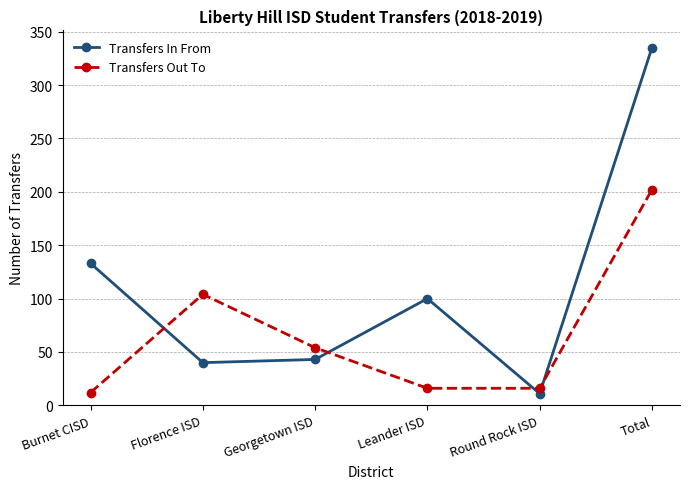

Is it true that Transfers Out To equals 67 at Florence ISD?

False